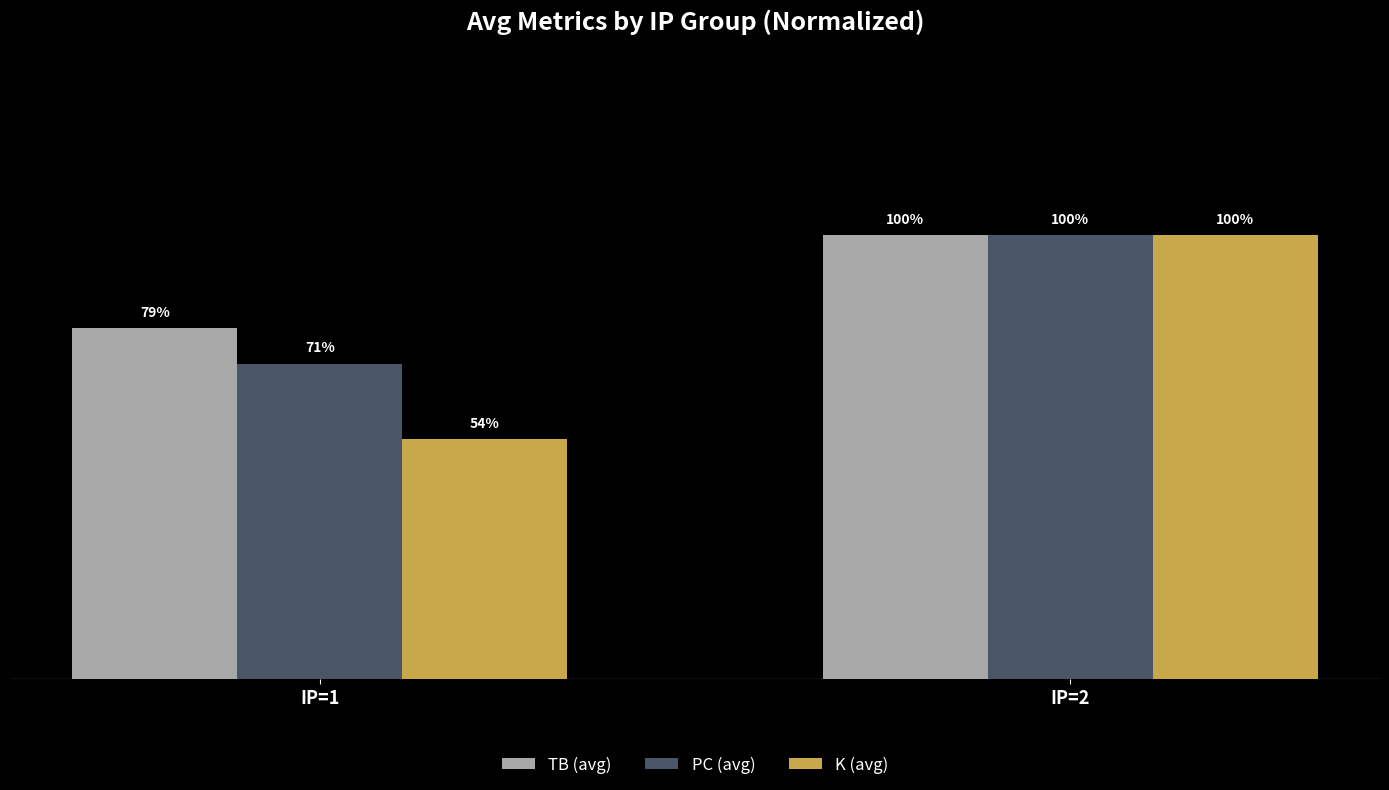

Which series has the largest total across all categories?

TB (avg)